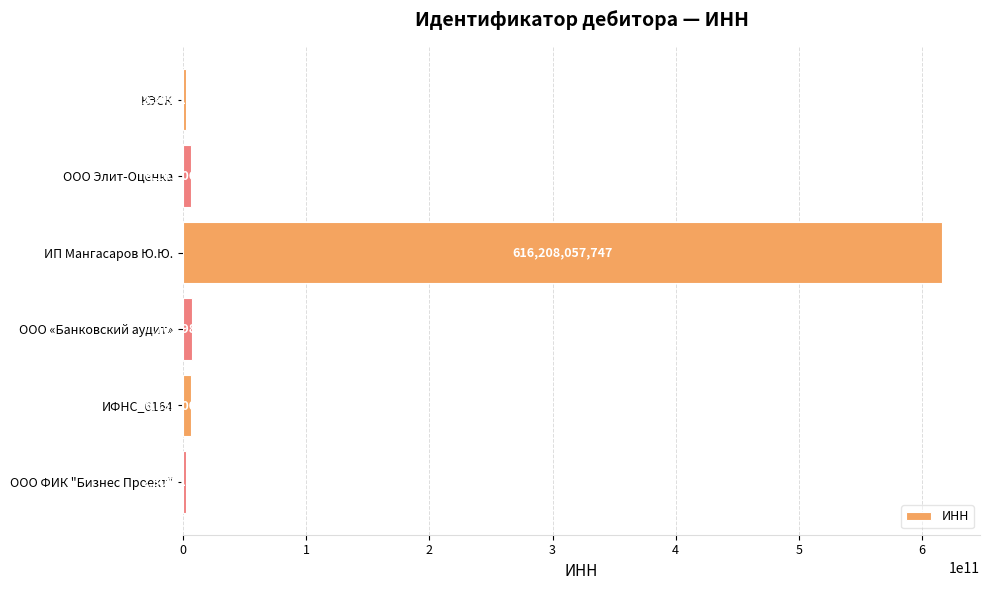

Count the number of data series in this chart.

1